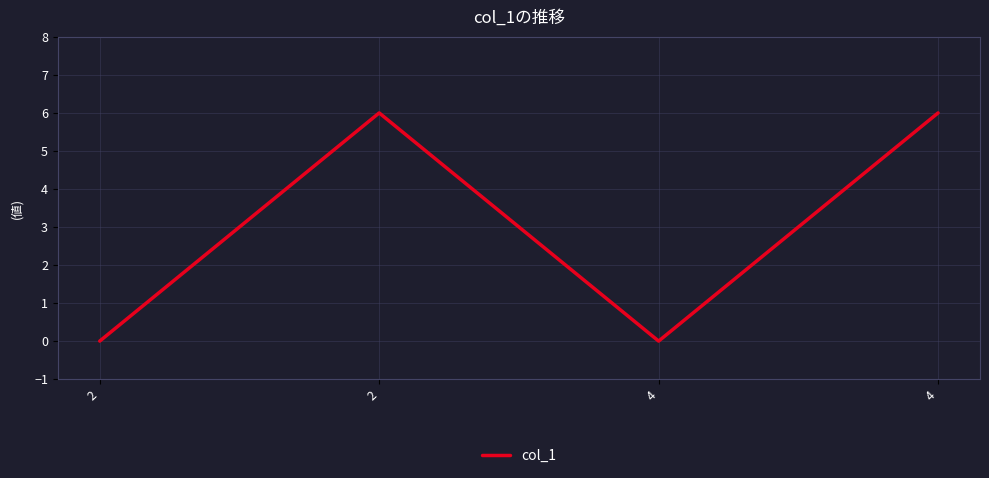

Reading left to right, list all the values displayed in this chart.

2=0	2=6	4=0	4=6